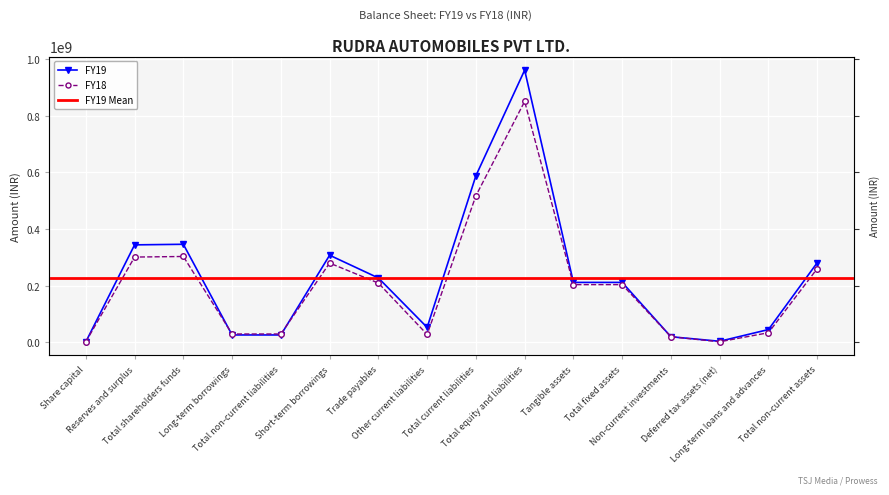

Which series has the largest range (max minus min)?

FY19